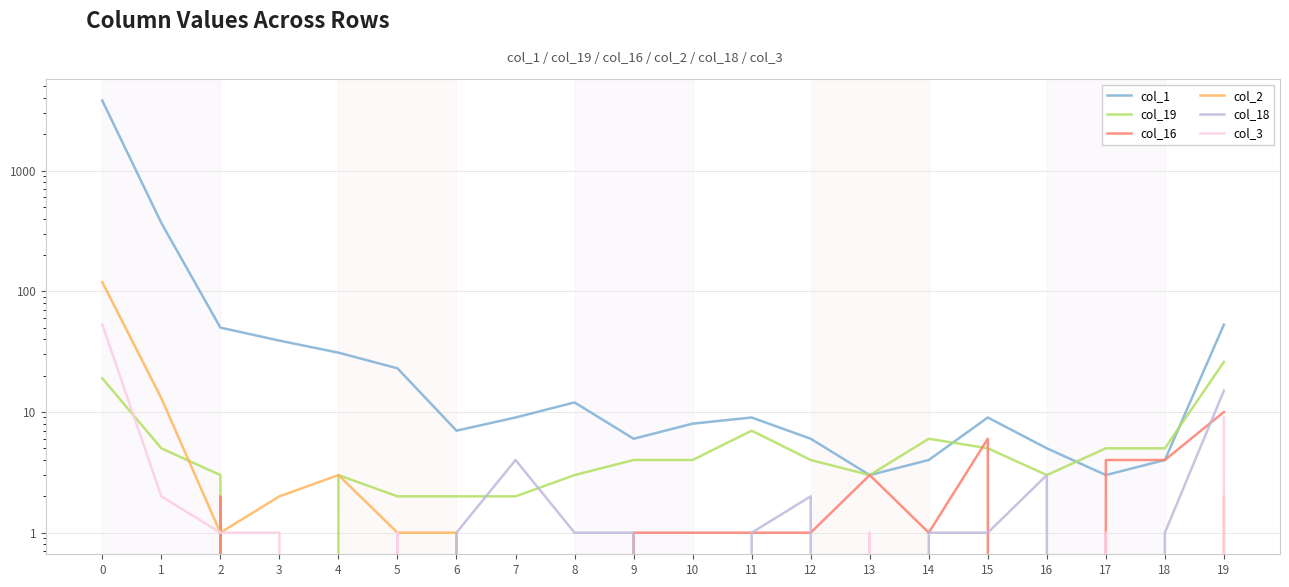

True or false: col_3 and col_19 cross at least once.

True